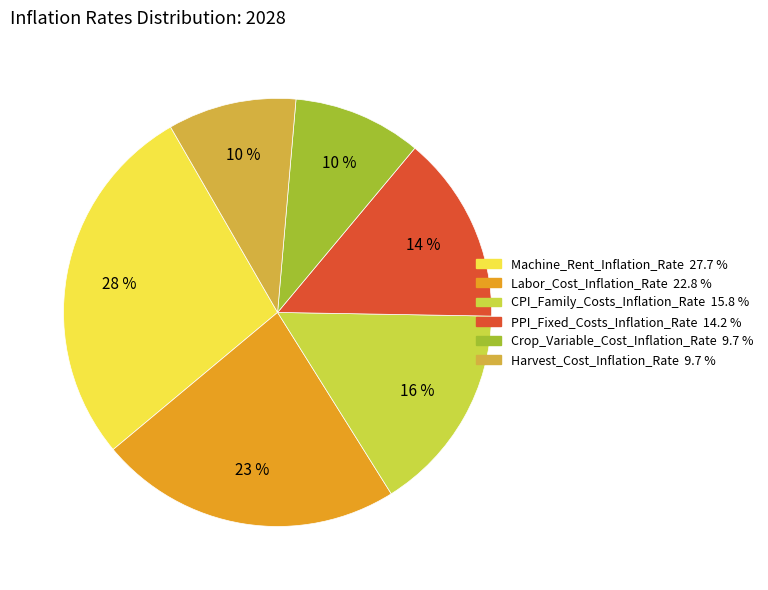

Combined, do Machine_Rent_Inflation_Rate and PPI_Fixed_Costs_Inflation_Rate account for over 50%?

No